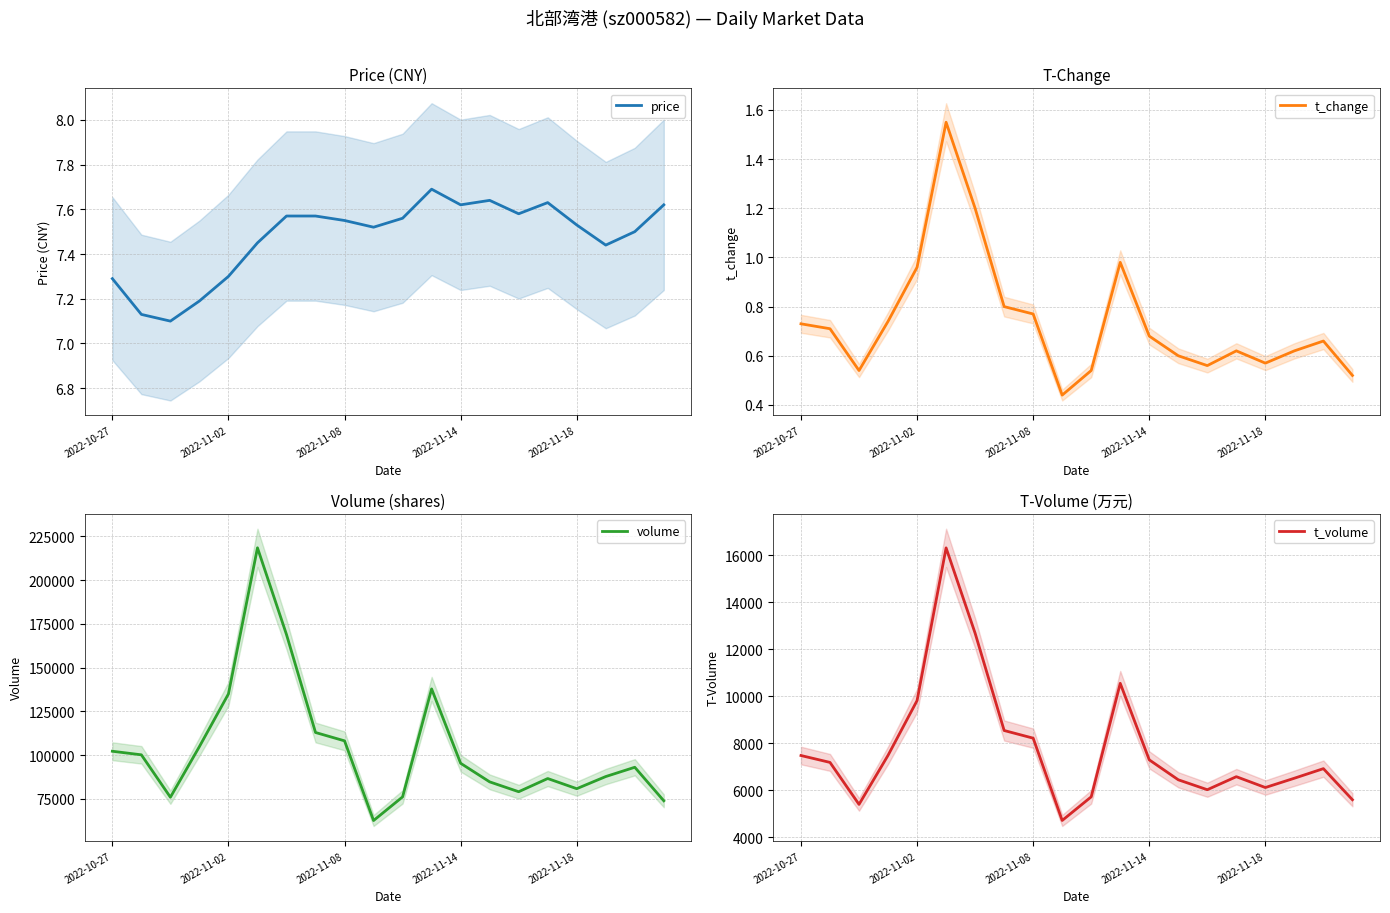

At 18, list the series in order from largest to smallest.

volume, t_volume, price, t_change